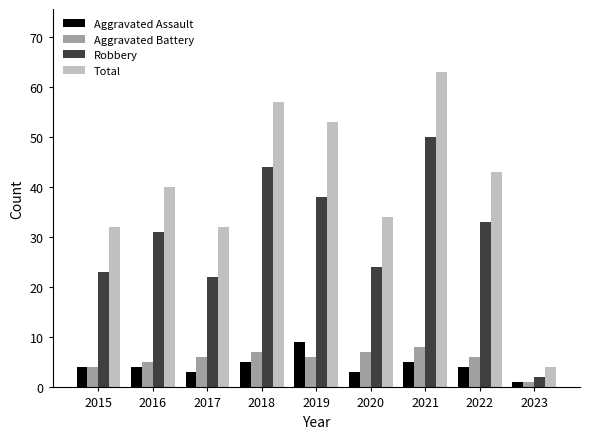

What is the difference between the highest and lowest values at 2018?

52